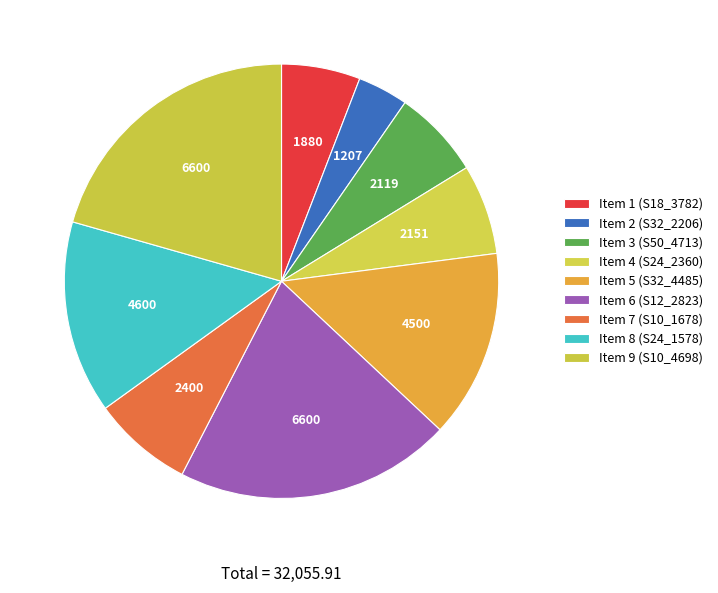

How many segments does this pie chart have?

9